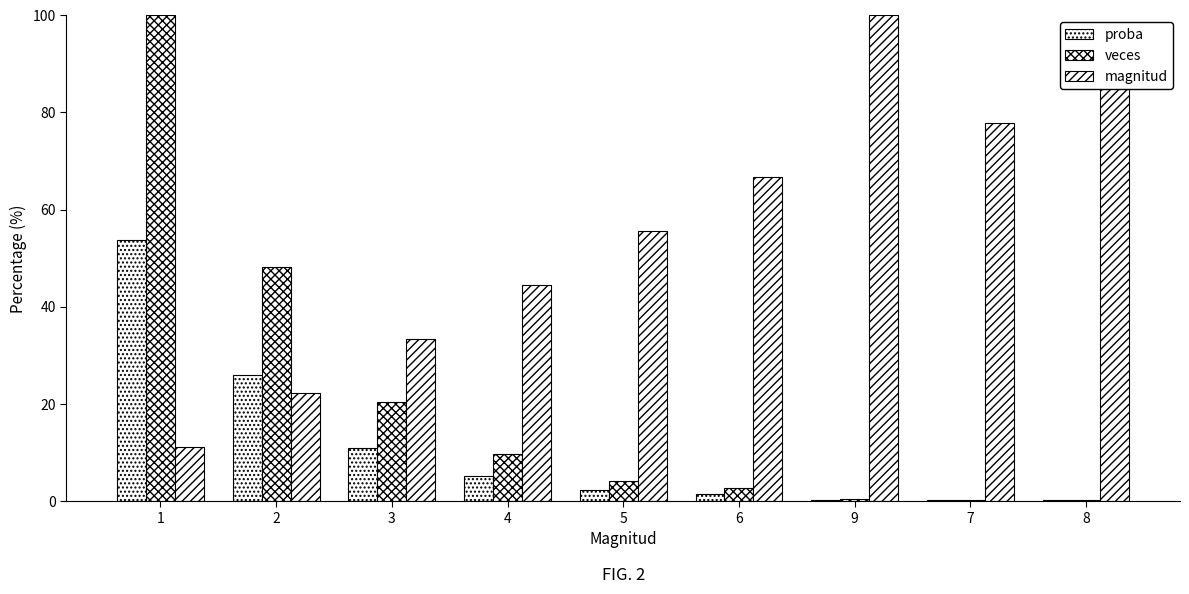

What is the maximum value for magnitud?

100.0